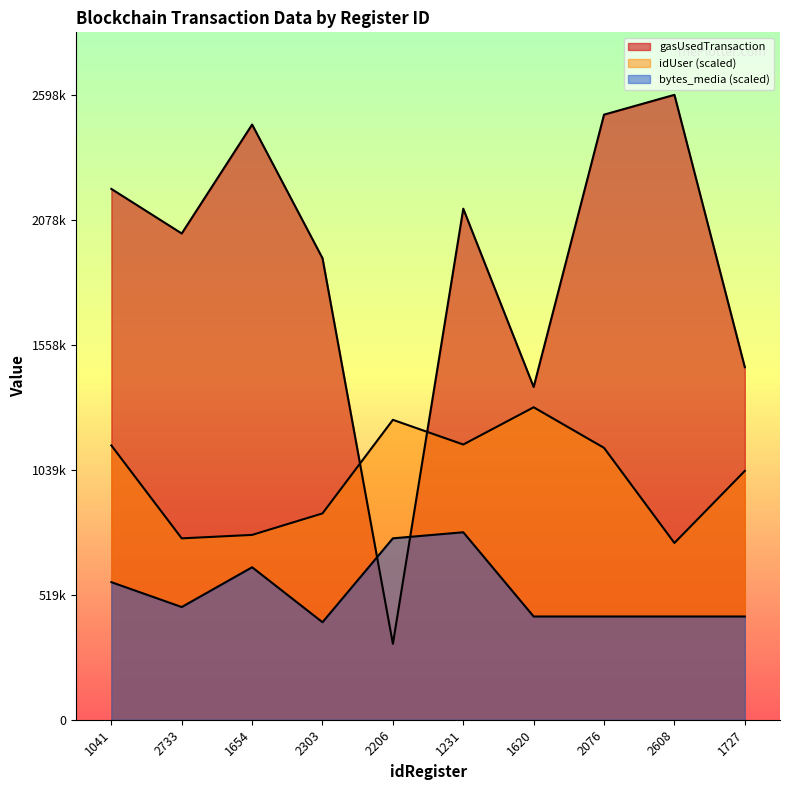

Which category has the highest value across all series?

2608